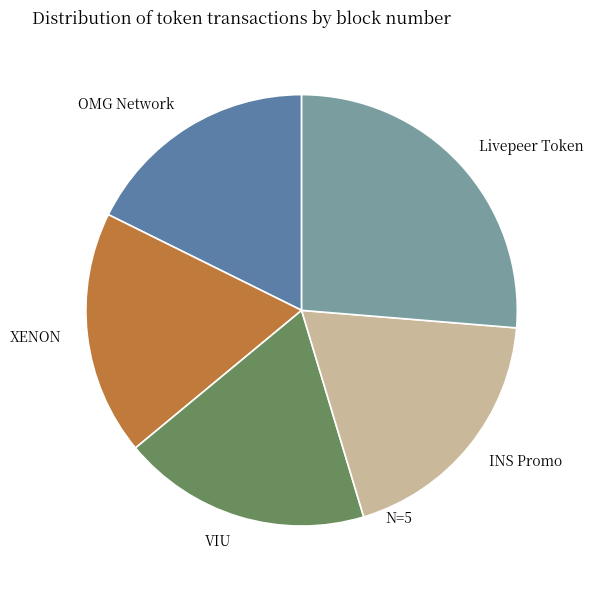

What is the ratio of the value at Livepeer Token to the value at VIU?

1.4